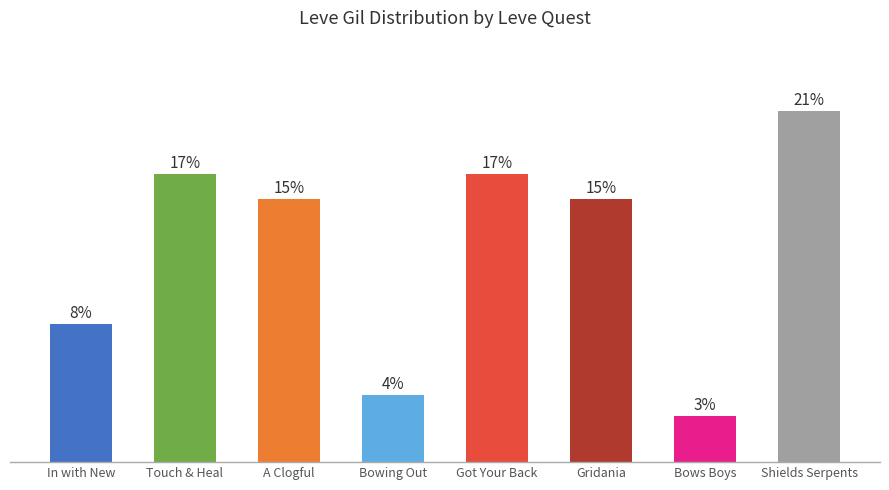

What position from the right is In with New?

8